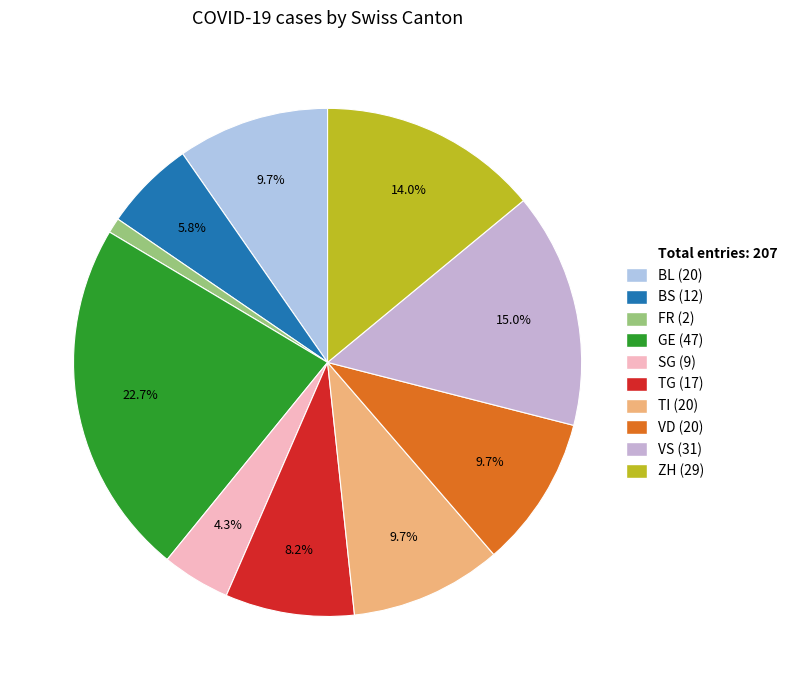

How many segments does this pie chart have?

10